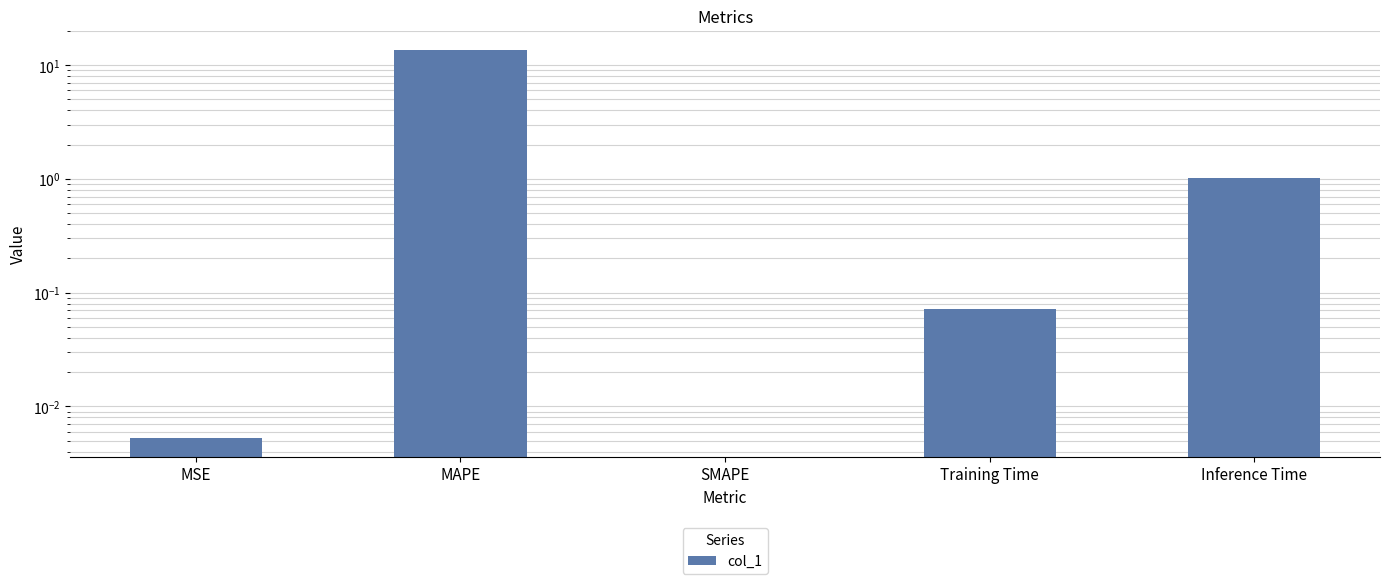

Rank the categories by value from highest to lowest.

Inference Time, MAPE, SMAPE, Training Time, MSE